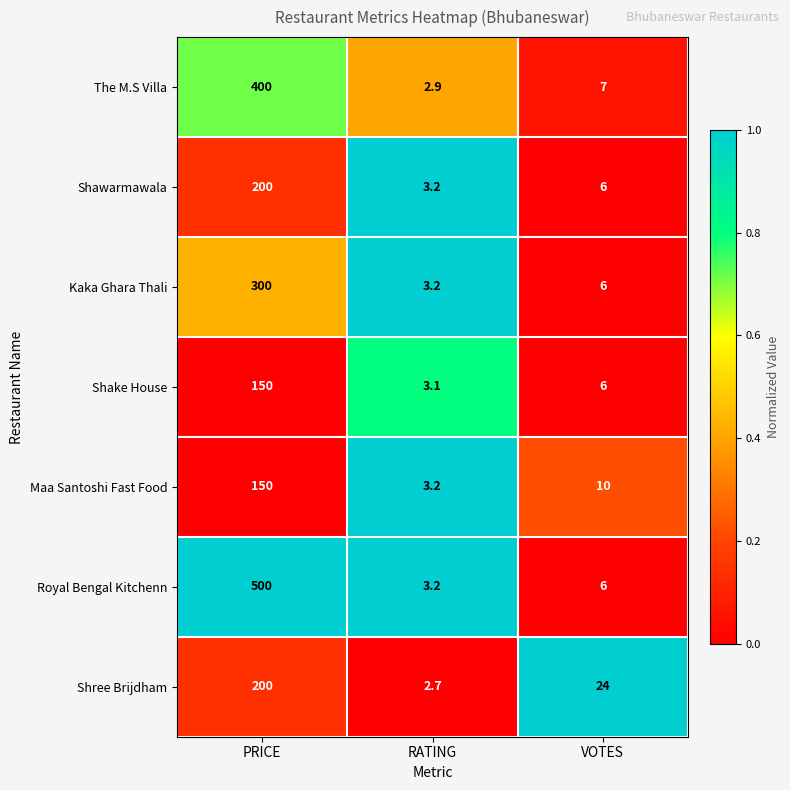

Reading left to right, list all the values displayed in this chart.

The M.S Villa: 400.0	2.9	7.0
Shawarmawala: 200.0	3.2	6.0
Kaka Ghara Thali: 300.0	3.2	6.0
Shake House: 150.0	3.1	6.0
Maa Santoshi Fast Food: 150.0	3.2	10.0
Royal Bengal Kitchenn: 500.0	3.2	6.0
Shree Brijdham: 200.0	2.7	24.0